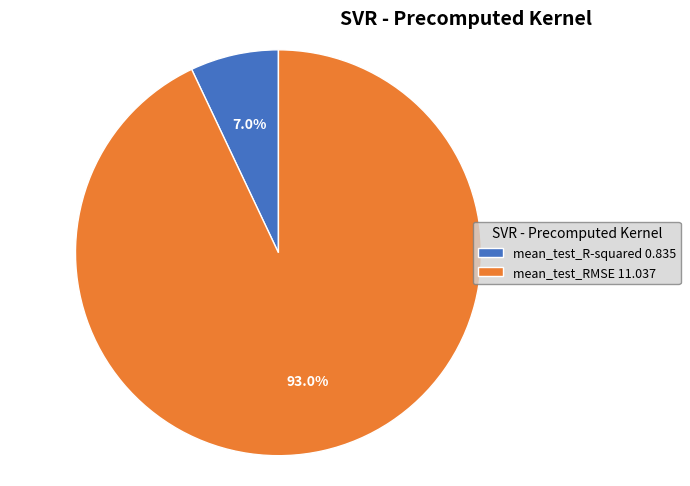

Which slice is the largest?

mean_test_RMSE